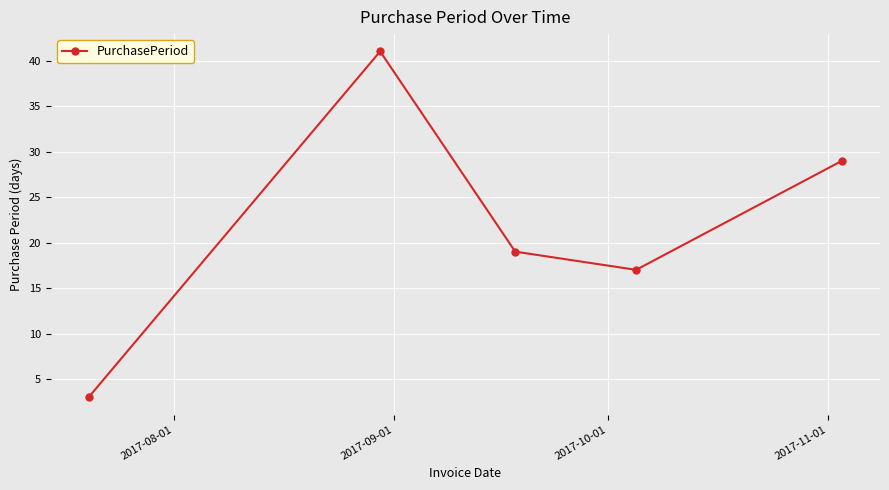

What is the greatest value displayed?

41